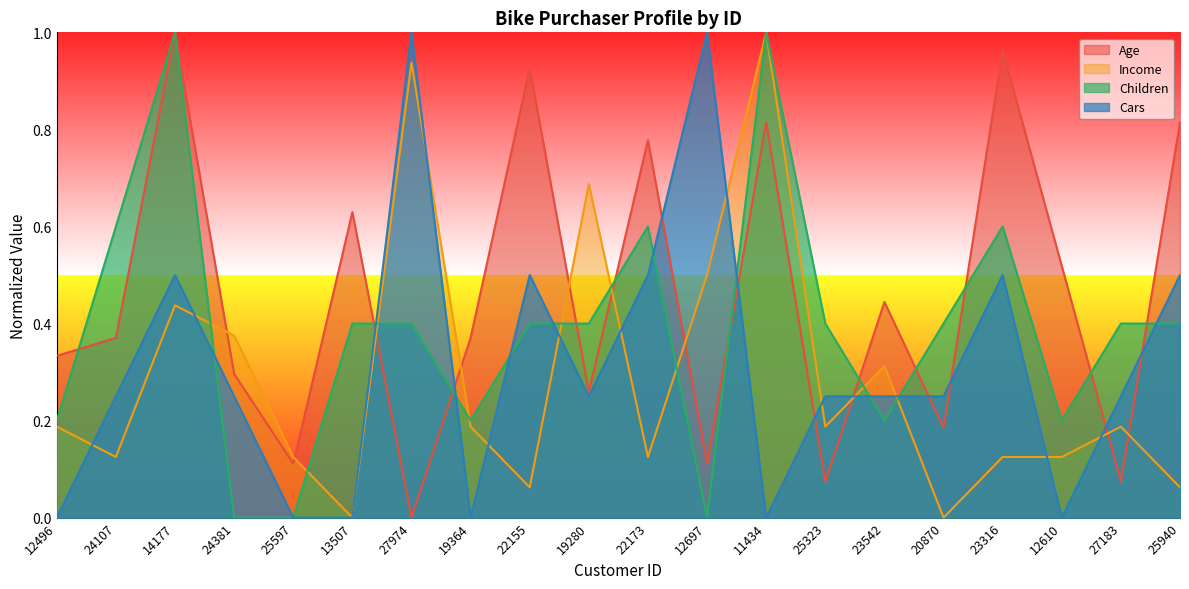

The value of Income at 27974 is 0.9. True or false?

True